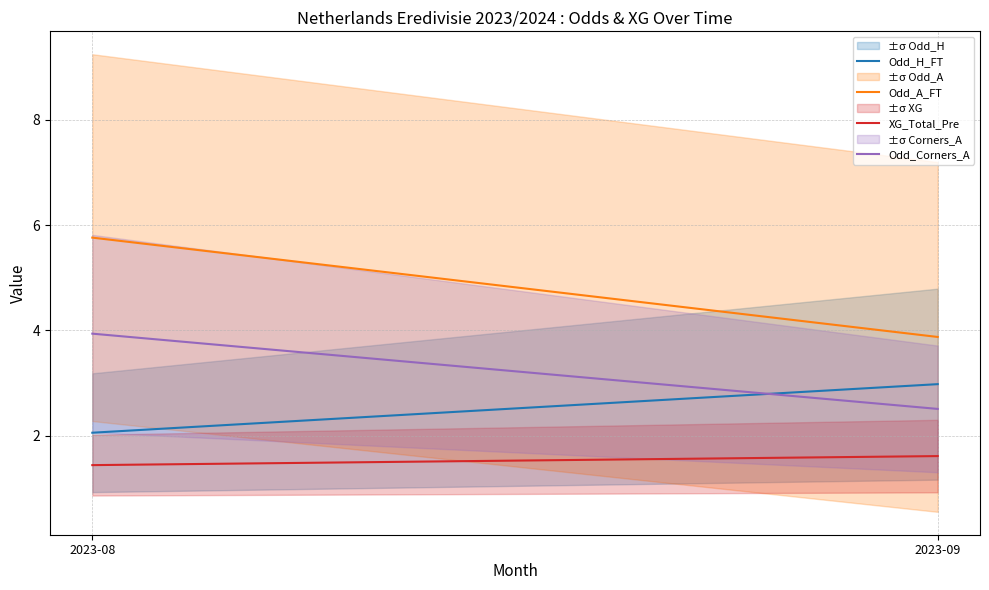

What is the value of the Odd_Corners_A point at the 2nd from the left?

2.5